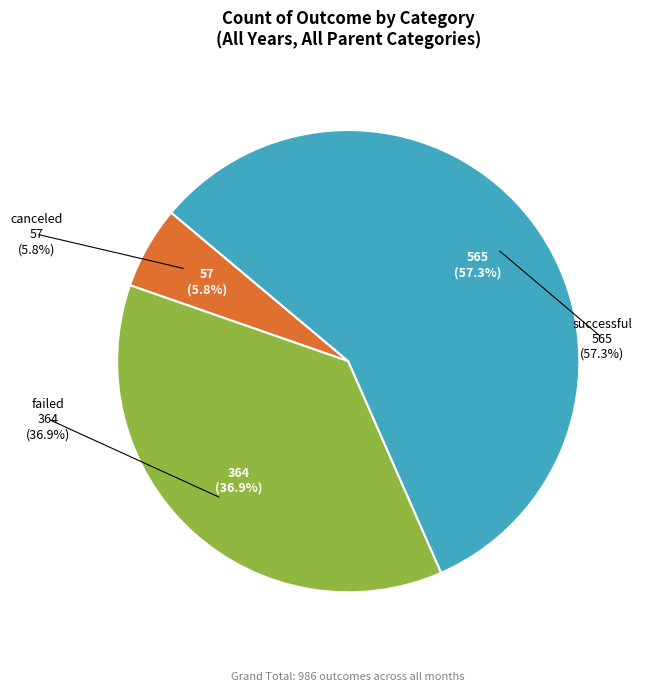

Count the number of slices in the pie.

3